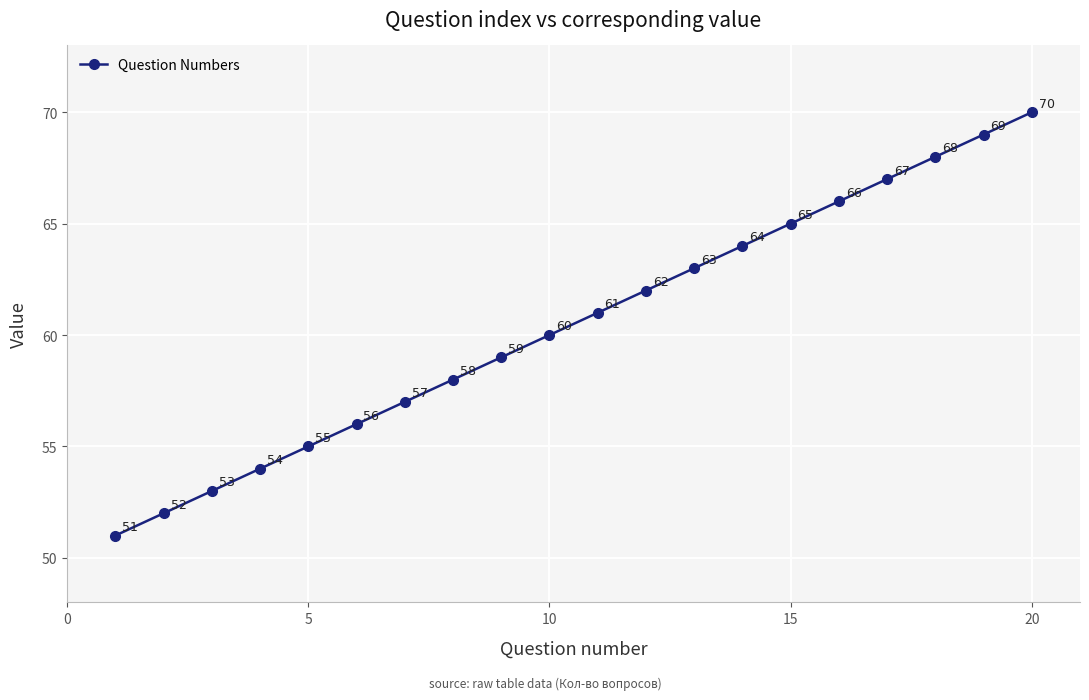

True or false: the data has more than 1 interior local peaks.

False